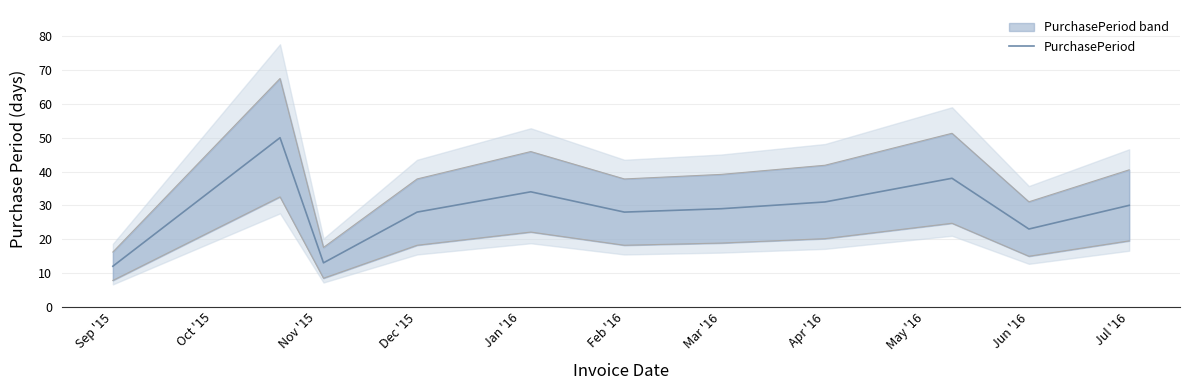

Is it true that PurchasePeriod equals 19 at Dec '15?

False